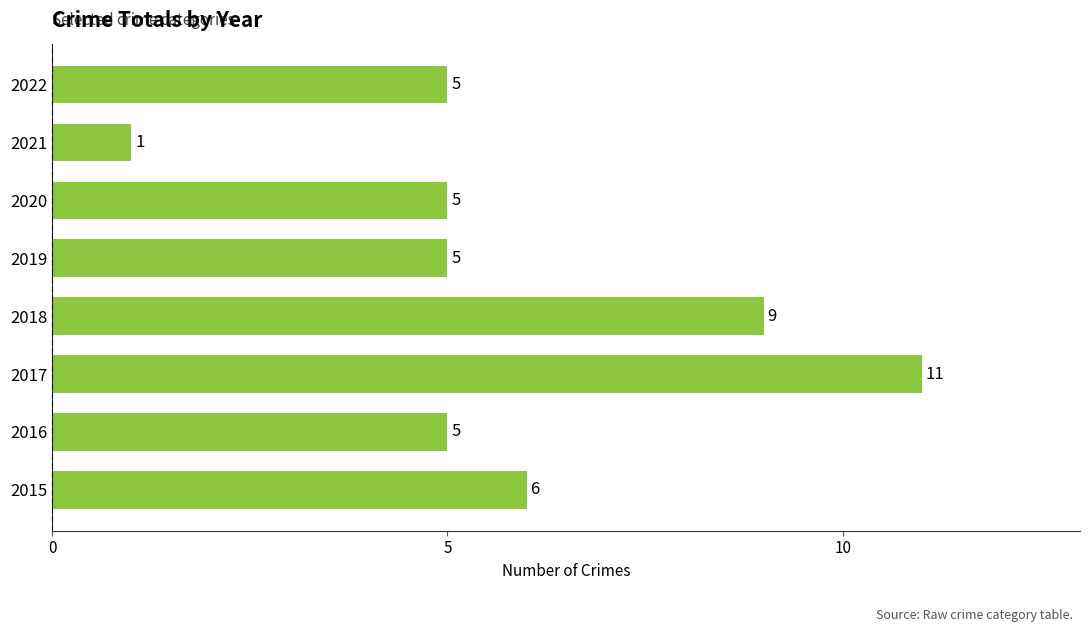

Which category has the lowest value across all series?

2021